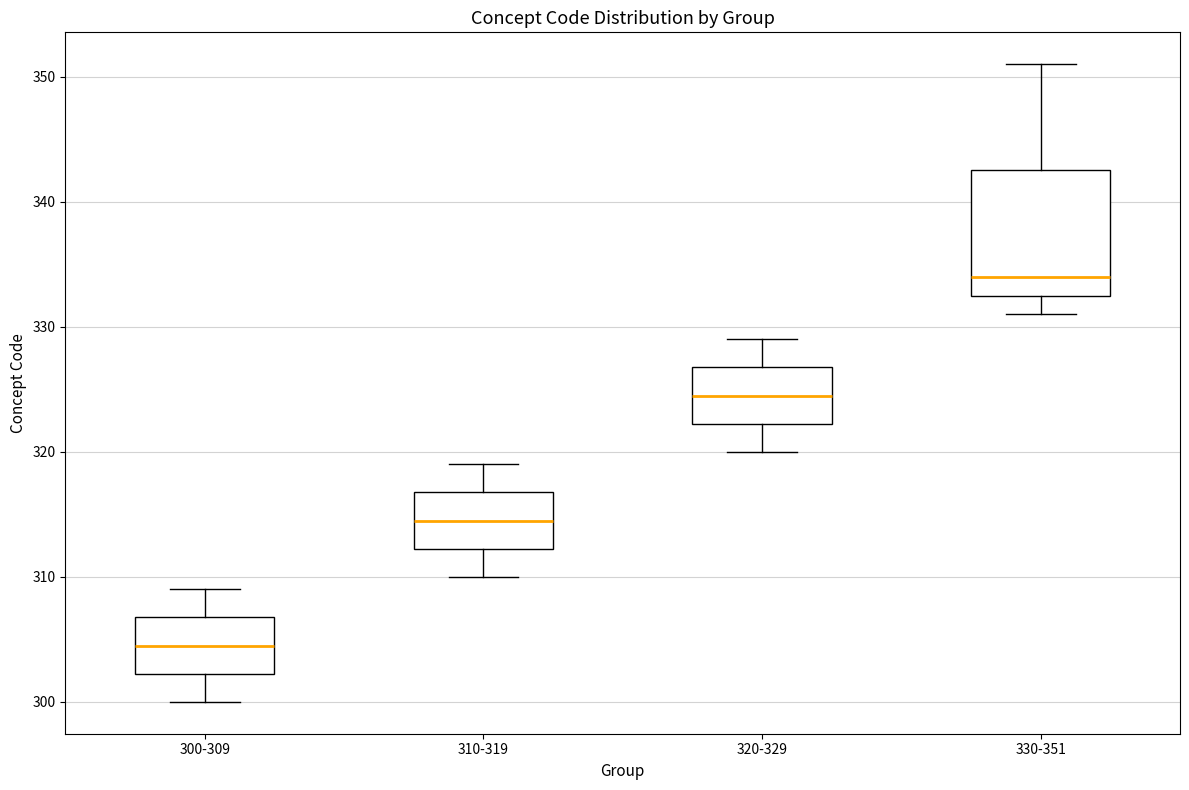

Reading left to right, transcribe this box plot: for each box, give where its median line is, the range the box spans, and where its two whiskers end, as read against the y-axis. The values are not printed on the chart, so give them approximately, as read against the axis.

300-309: median 305, box 302 to 307, whiskers 300 to 309
310-319: median 315, box 312 to 317, whiskers 310 to 319
320-329: median 325, box 322 to 327, whiskers 320 to 329
330-351: median 334, box 333 to 343, whiskers 331 to 351